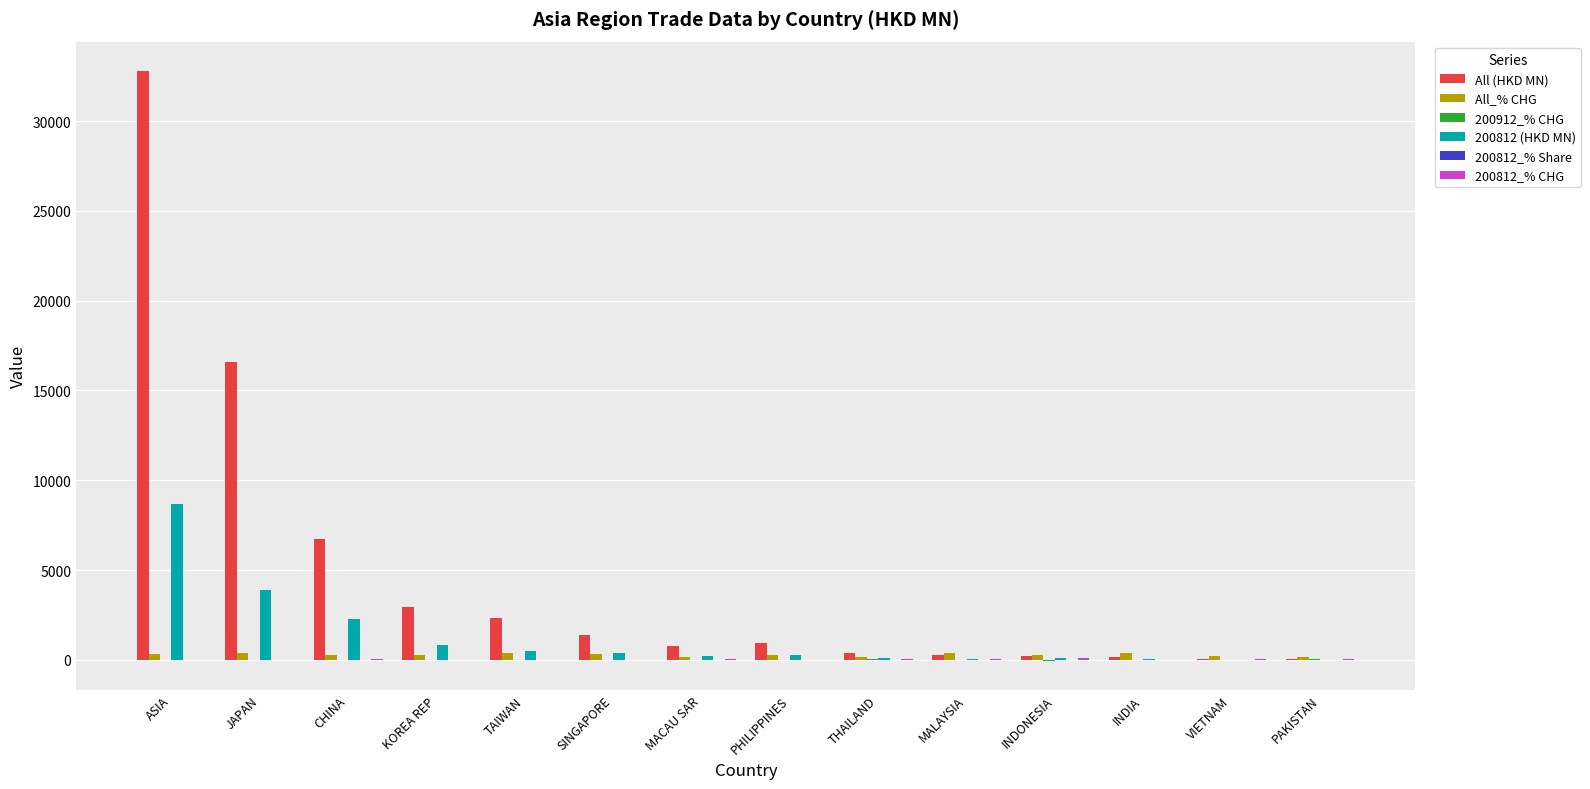

Is the value of 200812 (HKD MN) at VIETNAM greater than the value of All_% CHG at MALAYSIA?

No